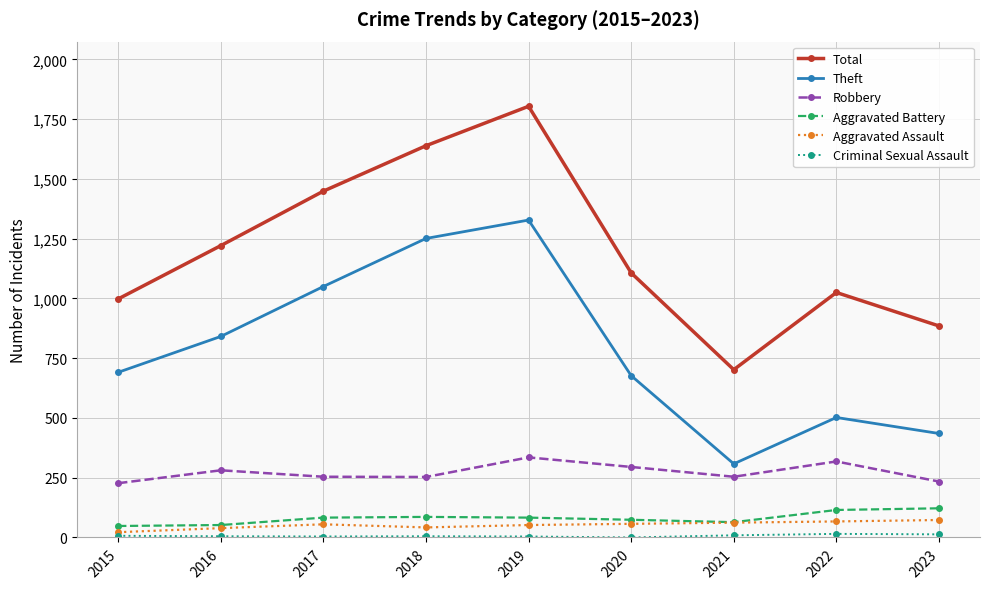

Is this an area chart (filled region under the line)?

No